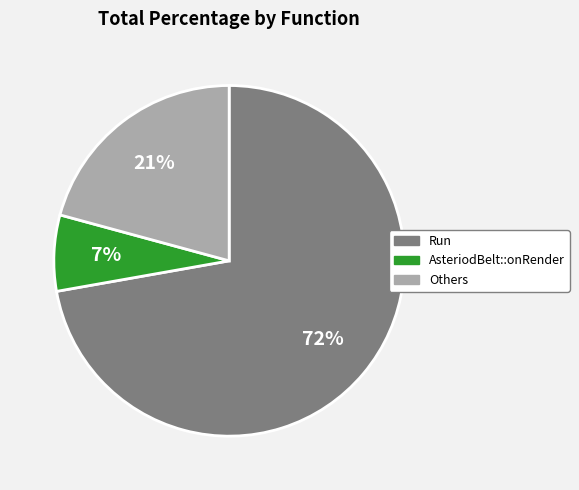

Rank the categories by value from highest to lowest.

Run, Others, AsteriodBelt::onRender